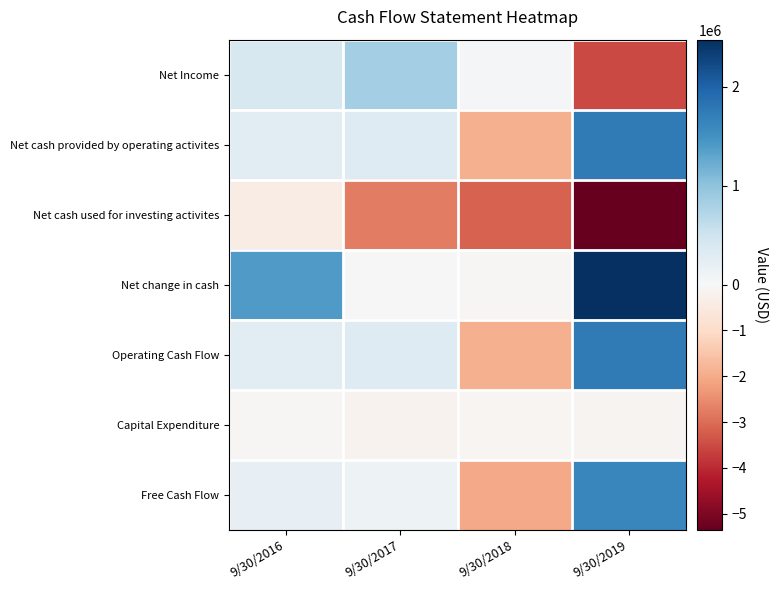

Reading left to right, what are all the values shown in this chart?

Net Income: 9/30/2016=394208	9/30/2017=842178	9/30/2018=25553	9/30/2019=-3512867
Net cash provided by operating activites: 9/30/2016=253506	9/30/2017=317897	9/30/2018=-1921753	9/30/2019=1759382
Net cash used for investing activites: 9/30/2016=-409524	9/30/2017=-2729826	9/30/2018=-3157781	9/30/2019=-5352307
Net change in cash: 9/30/2016=1411560	9/30/2017=8946	9/30/2018=-46276	9/30/2019=2476897
Operating Cash Flow: 9/30/2016=253506	9/30/2017=317897	9/30/2018=-1921753	9/30/2019=1759382
Capital Expenditure: 9/30/2016=-49395	9/30/2017=-195036	9/30/2018=-85994	9/30/2019=-137551
Free Cash Flow: 9/30/2016=204111	9/30/2017=122861	9/30/2018=-2007747	9/30/2019=1621831